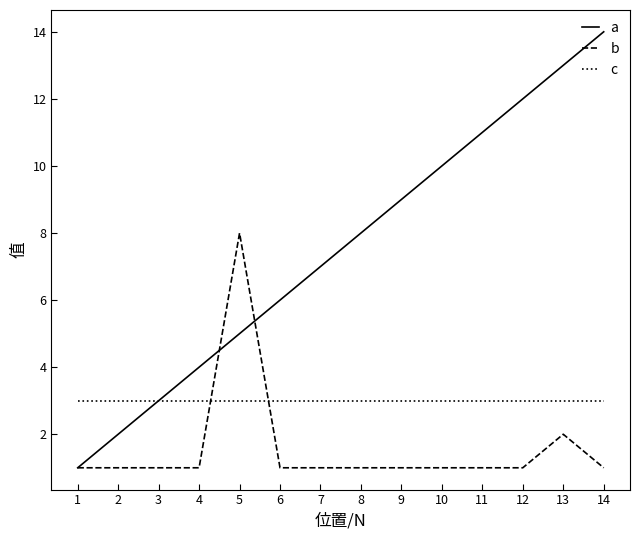

At how many categories does at least one series exceed 5?

10